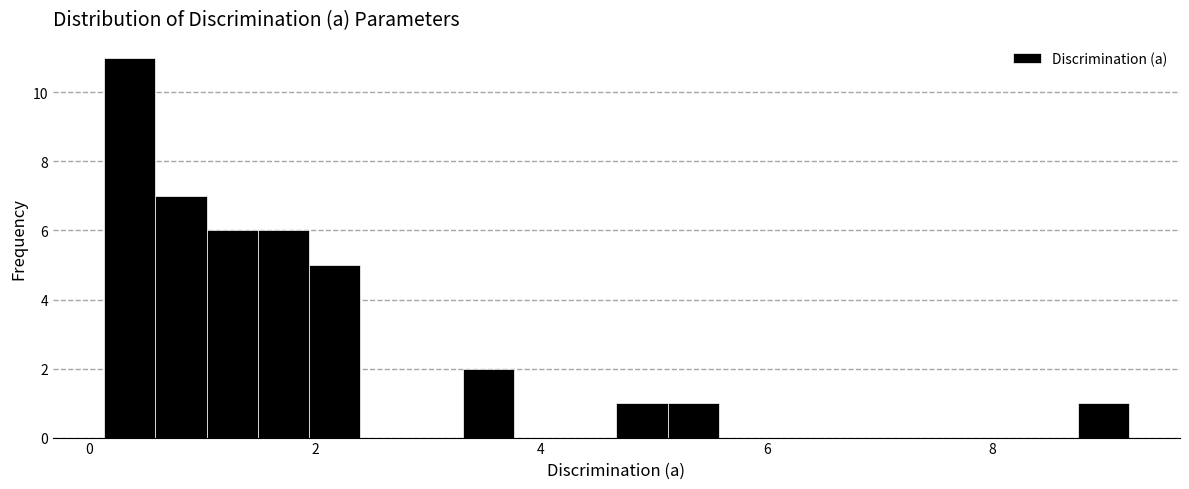

Read against the x-axis, roughly where is the centre of the tallest bar?

0.4